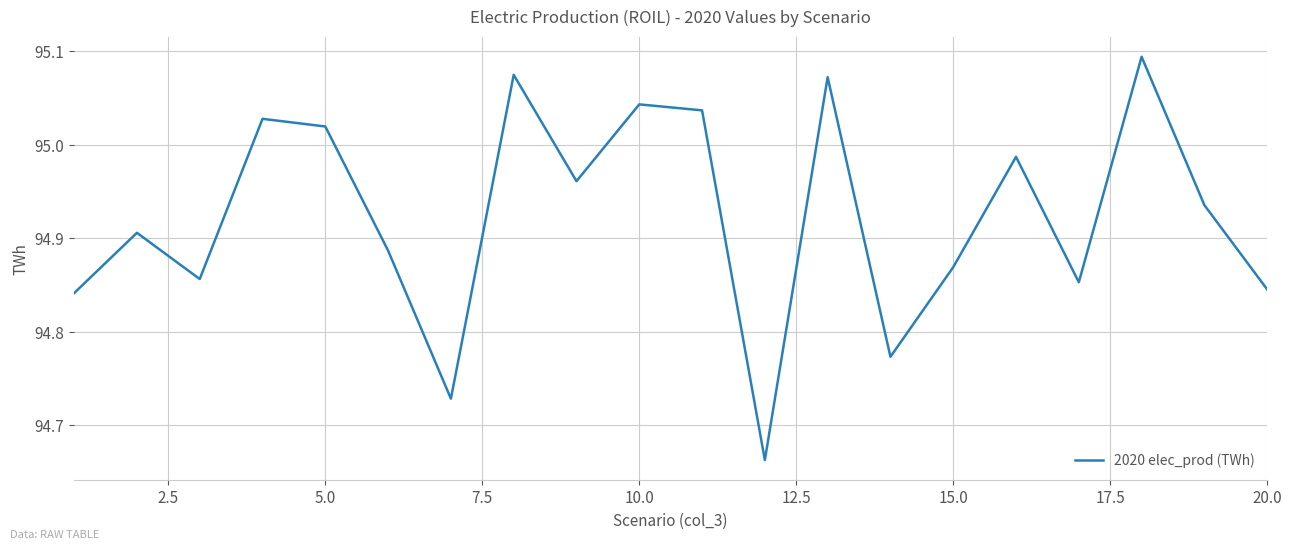

What is the difference between the maximum and minimum values?

0.4